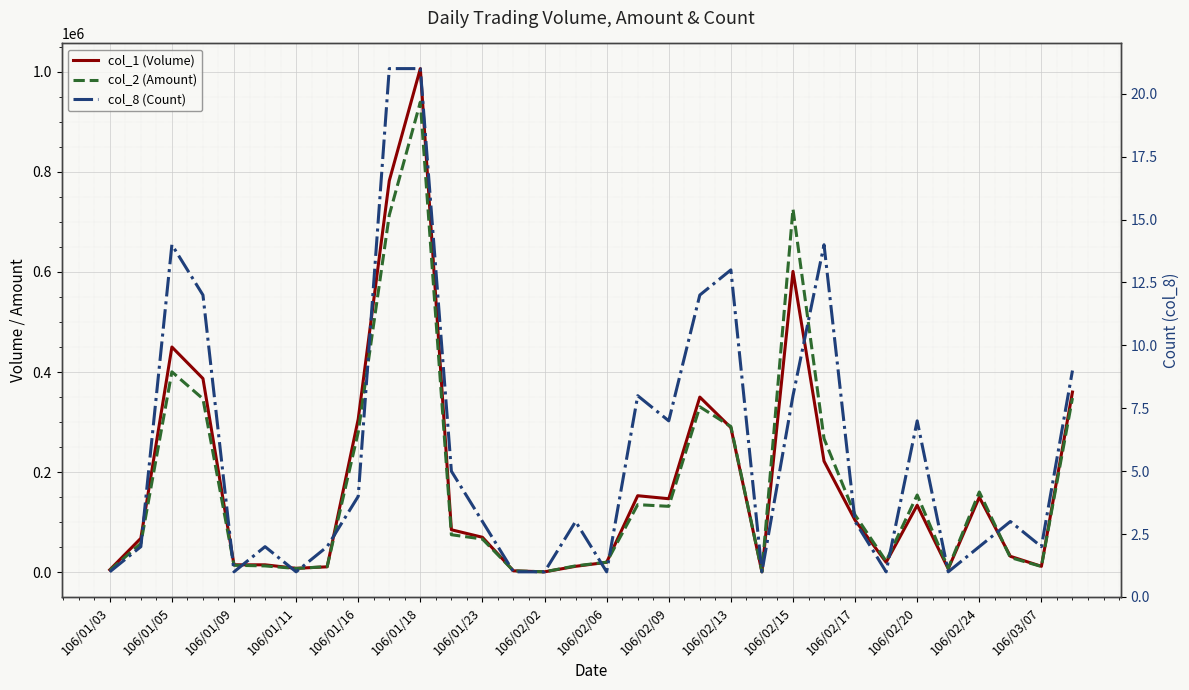

What is the value of the col_1 (Volume) point at the 24th from the left?

222000